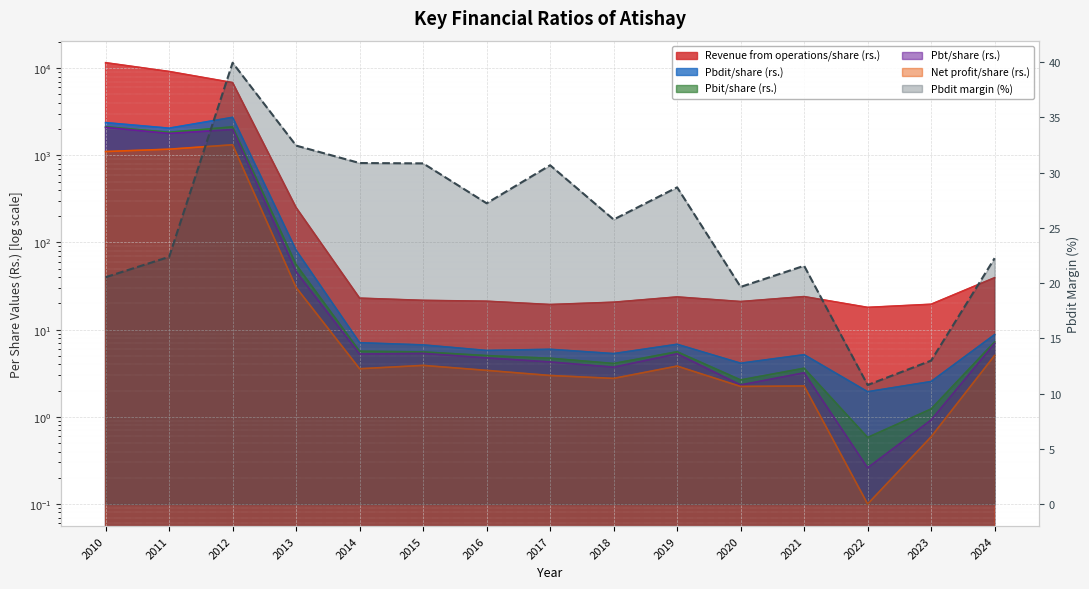

True or false: Pbit/share (rs.) has more than 1 interior local peaks.

True